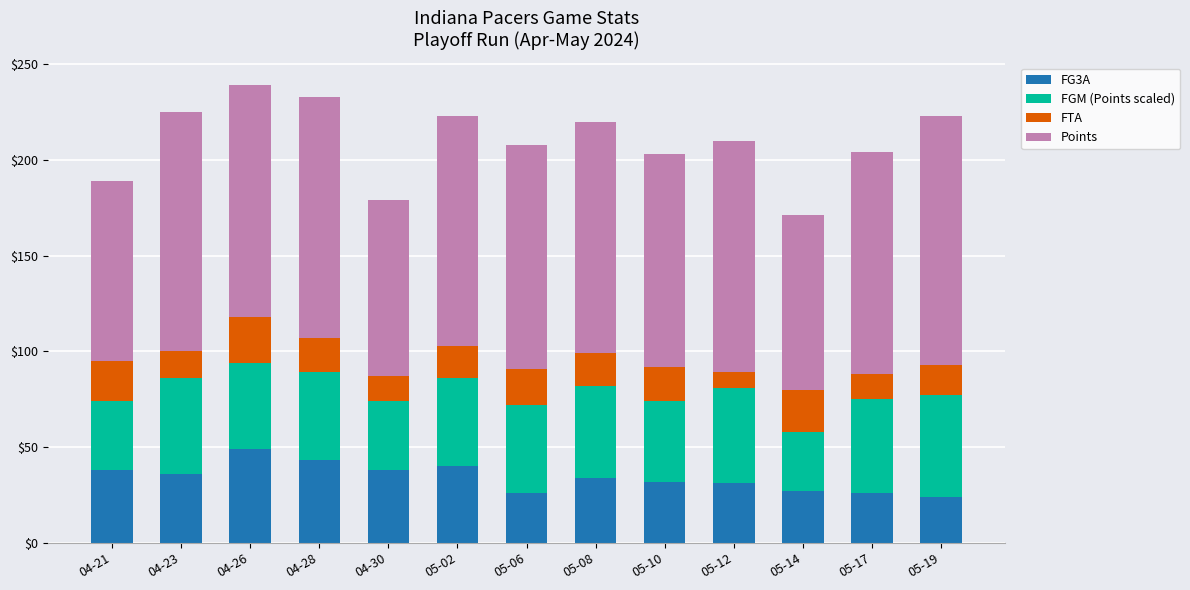

What is the highest value of the FG3A series?

49